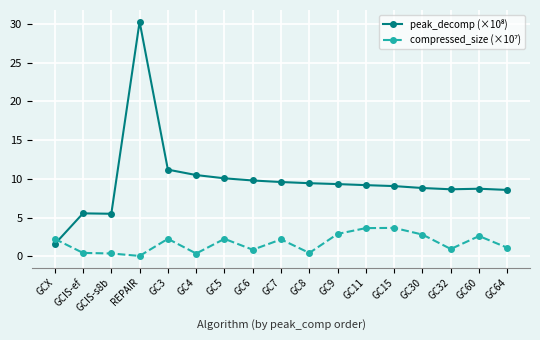

What is the maximum value shown in the chart?

30.3